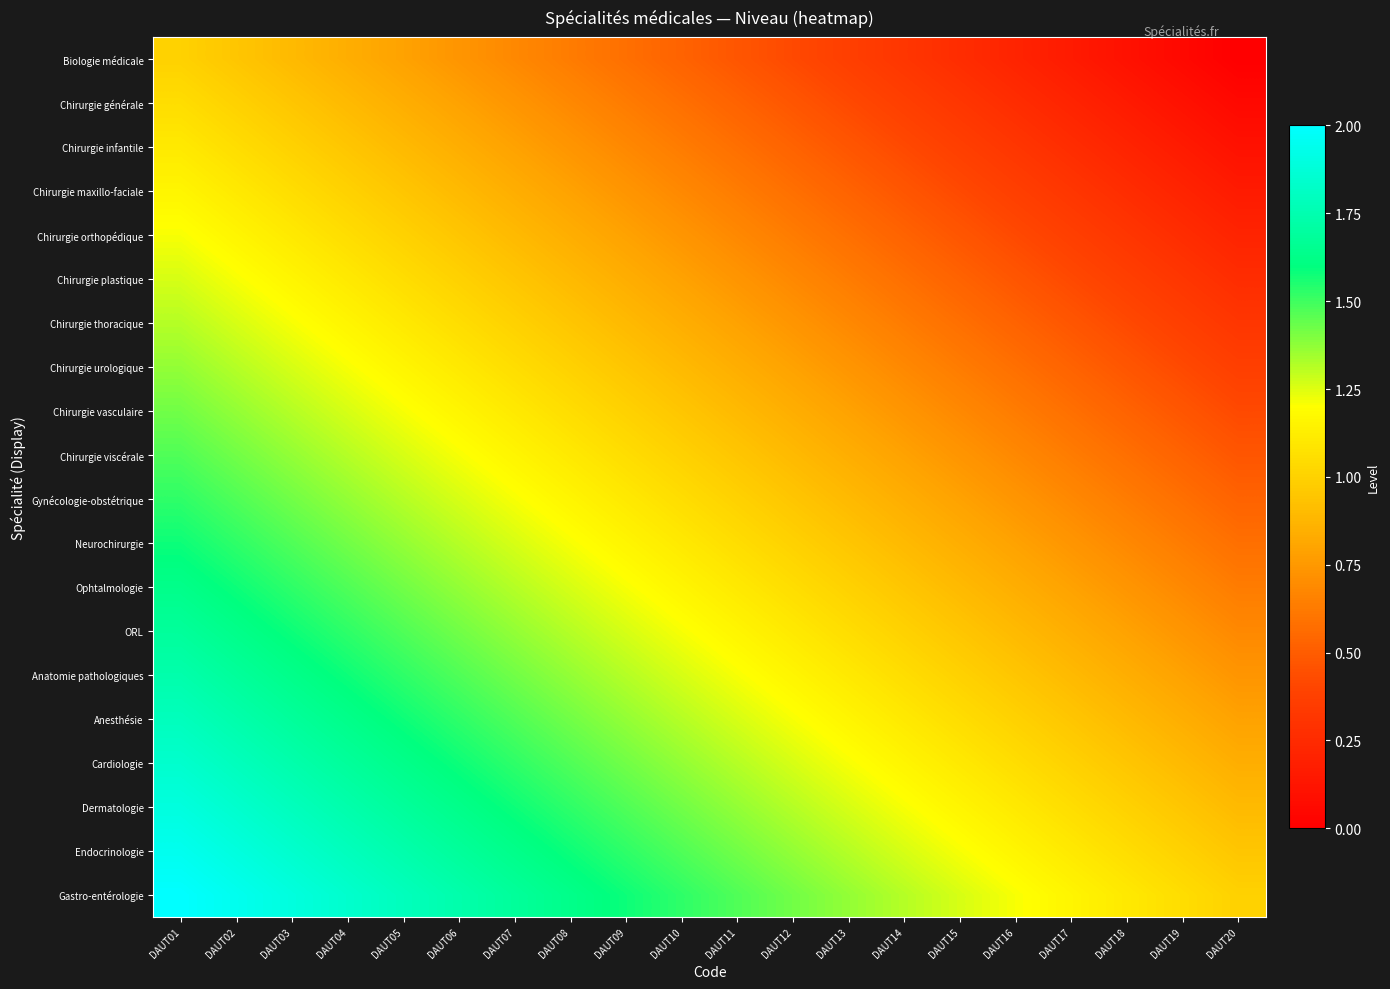

Reading left to right, extract all data points from this chart.

Biologie médicale: DAUT01=1.0	DAUT02=0.9	DAUT03=0.9	DAUT04=0.8	DAUT05=0.8	DAUT06=0.7	DAUT07=0.7	DAUT08=0.6	DAUT09=0.6	DAUT10=0.5	DAUT11=0.5	DAUT12=0.4	DAUT13=0.4	DAUT14=0.3	DAUT15=0.3	DAUT16=0.2	DAUT17=0.2	DAUT18=0.1	DAUT19=0.1	DAUT20=0.0
Chirurgie générale: DAUT01=1.1	DAUT02=1.0	DAUT03=0.9	DAUT04=0.9	DAUT05=0.8	DAUT06=0.8	DAUT07=0.7	DAUT08=0.7	DAUT09=0.6	DAUT10=0.6	DAUT11=0.5	DAUT12=0.5	DAUT13=0.4	DAUT14=0.4	DAUT15=0.3	DAUT16=0.3	DAUT17=0.2	DAUT18=0.2	DAUT19=0.1	DAUT20=0.1
Chirurgie infantile: DAUT01=1.1	DAUT02=1.1	DAUT03=1.0	DAUT04=0.9	DAUT05=0.9	DAUT06=0.8	DAUT07=0.8	DAUT08=0.7	DAUT09=0.7	DAUT10=0.6	DAUT11=0.6	DAUT12=0.5	DAUT13=0.5	DAUT14=0.4	DAUT15=0.4	DAUT16=0.3	DAUT17=0.3	DAUT18=0.2	DAUT19=0.2	DAUT20=0.1
Chirurgie maxillo-faciale: DAUT01=1.2	DAUT02=1.1	DAUT03=1.1	DAUT04=1.0	DAUT05=0.9	DAUT06=0.9	DAUT07=0.8	DAUT08=0.8	DAUT09=0.7	DAUT10=0.7	DAUT11=0.6	DAUT12=0.6	DAUT13=0.5	DAUT14=0.5	DAUT15=0.4	DAUT16=0.4	DAUT17=0.3	DAUT18=0.3	DAUT19=0.2	DAUT20=0.2
Chirurgie orthopédique: DAUT01=1.2	DAUT02=1.2	DAUT03=1.1	DAUT04=1.1	DAUT05=1.0	DAUT06=0.9	DAUT07=0.9	DAUT08=0.8	DAUT09=0.8	DAUT10=0.7	DAUT11=0.7	DAUT12=0.6	DAUT13=0.6	DAUT14=0.5	DAUT15=0.5	DAUT16=0.4	DAUT17=0.4	DAUT18=0.3	DAUT19=0.3	DAUT20=0.2
Chirurgie plastique: DAUT01=1.3	DAUT02=1.2	DAUT03=1.2	DAUT04=1.1	DAUT05=1.1	DAUT06=1.0	DAUT07=0.9	DAUT08=0.9	DAUT09=0.8	DAUT10=0.8	DAUT11=0.7	DAUT12=0.7	DAUT13=0.6	DAUT14=0.6	DAUT15=0.5	DAUT16=0.5	DAUT17=0.4	DAUT18=0.4	DAUT19=0.3	DAUT20=0.3
Chirurgie thoracique: DAUT01=1.3	DAUT02=1.3	DAUT03=1.2	DAUT04=1.2	DAUT05=1.1	DAUT06=1.1	DAUT07=1.0	DAUT08=0.9	DAUT09=0.9	DAUT10=0.8	DAUT11=0.8	DAUT12=0.7	DAUT13=0.7	DAUT14=0.6	DAUT15=0.6	DAUT16=0.5	DAUT17=0.5	DAUT18=0.4	DAUT19=0.4	DAUT20=0.3
Chirurgie urologique: DAUT01=1.4	DAUT02=1.3	DAUT03=1.3	DAUT04=1.2	DAUT05=1.2	DAUT06=1.1	DAUT07=1.1	DAUT08=1.0	DAUT09=0.9	DAUT10=0.9	DAUT11=0.8	DAUT12=0.8	DAUT13=0.7	DAUT14=0.7	DAUT15=0.6	DAUT16=0.6	DAUT17=0.5	DAUT18=0.5	DAUT19=0.4	DAUT20=0.4
Chirurgie vasculaire: DAUT01=1.4	DAUT02=1.4	DAUT03=1.3	DAUT04=1.3	DAUT05=1.2	DAUT06=1.2	DAUT07=1.1	DAUT08=1.1	DAUT09=1.0	DAUT10=0.9	DAUT11=0.9	DAUT12=0.8	DAUT13=0.8	DAUT14=0.7	DAUT15=0.7	DAUT16=0.6	DAUT17=0.6	DAUT18=0.5	DAUT19=0.5	DAUT20=0.4
Chirurgie viscérale: DAUT01=1.5	DAUT02=1.4	DAUT03=1.4	DAUT04=1.3	DAUT05=1.3	DAUT06=1.2	DAUT07=1.2	DAUT08=1.1	DAUT09=1.1	DAUT10=1.0	DAUT11=0.9	DAUT12=0.9	DAUT13=0.8	DAUT14=0.8	DAUT15=0.7	DAUT16=0.7	DAUT17=0.6	DAUT18=0.6	DAUT19=0.5	DAUT20=0.5
Gynécologie-obstétrique: DAUT01=1.5	DAUT02=1.5	DAUT03=1.4	DAUT04=1.4	DAUT05=1.3	DAUT06=1.3	DAUT07=1.2	DAUT08=1.2	DAUT09=1.1	DAUT10=1.1	DAUT11=1.0	DAUT12=0.9	DAUT13=0.9	DAUT14=0.8	DAUT15=0.8	DAUT16=0.7	DAUT17=0.7	DAUT18=0.6	DAUT19=0.6	DAUT20=0.5
Neurochirurgie: DAUT01=1.6	DAUT02=1.5	DAUT03=1.5	DAUT04=1.4	DAUT05=1.4	DAUT06=1.3	DAUT07=1.3	DAUT08=1.2	DAUT09=1.2	DAUT10=1.1	DAUT11=1.1	DAUT12=1.0	DAUT13=0.9	DAUT14=0.9	DAUT15=0.8	DAUT16=0.8	DAUT17=0.7	DAUT18=0.7	DAUT19=0.6	DAUT20=0.6
Ophtalmologie: DAUT01=1.6	DAUT02=1.6	DAUT03=1.5	DAUT04=1.5	DAUT05=1.4	DAUT06=1.4	DAUT07=1.3	DAUT08=1.3	DAUT09=1.2	DAUT10=1.2	DAUT11=1.1	DAUT12=1.1	DAUT13=1.0	DAUT14=0.9	DAUT15=0.9	DAUT16=0.8	DAUT17=0.8	DAUT18=0.7	DAUT19=0.7	DAUT20=0.6
ORL: DAUT01=1.7	DAUT02=1.6	DAUT03=1.6	DAUT04=1.5	DAUT05=1.5	DAUT06=1.4	DAUT07=1.4	DAUT08=1.3	DAUT09=1.3	DAUT10=1.2	DAUT11=1.2	DAUT12=1.1	DAUT13=1.1	DAUT14=1.0	DAUT15=0.9	DAUT16=0.9	DAUT17=0.8	DAUT18=0.8	DAUT19=0.7	DAUT20=0.7
Anatomie pathologiques: DAUT01=1.7	DAUT02=1.7	DAUT03=1.6	DAUT04=1.6	DAUT05=1.5	DAUT06=1.5	DAUT07=1.4	DAUT08=1.4	DAUT09=1.3	DAUT10=1.3	DAUT11=1.2	DAUT12=1.2	DAUT13=1.1	DAUT14=1.1	DAUT15=1.0	DAUT16=0.9	DAUT17=0.9	DAUT18=0.8	DAUT19=0.8	DAUT20=0.7
Anesthésie: DAUT01=1.8	DAUT02=1.7	DAUT03=1.7	DAUT04=1.6	DAUT05=1.6	DAUT06=1.5	DAUT07=1.5	DAUT08=1.4	DAUT09=1.4	DAUT10=1.3	DAUT11=1.3	DAUT12=1.2	DAUT13=1.2	DAUT14=1.1	DAUT15=1.1	DAUT16=1.0	DAUT17=0.9	DAUT18=0.9	DAUT19=0.8	DAUT20=0.8
Cardiologie: DAUT01=1.8	DAUT02=1.8	DAUT03=1.7	DAUT04=1.7	DAUT05=1.6	DAUT06=1.6	DAUT07=1.5	DAUT08=1.5	DAUT09=1.4	DAUT10=1.4	DAUT11=1.3	DAUT12=1.3	DAUT13=1.2	DAUT14=1.2	DAUT15=1.1	DAUT16=1.1	DAUT17=1.0	DAUT18=0.9	DAUT19=0.9	DAUT20=0.8
Dermatologie: DAUT01=1.9	DAUT02=1.8	DAUT03=1.8	DAUT04=1.7	DAUT05=1.7	DAUT06=1.6	DAUT07=1.6	DAUT08=1.5	DAUT09=1.5	DAUT10=1.4	DAUT11=1.4	DAUT12=1.3	DAUT13=1.3	DAUT14=1.2	DAUT15=1.2	DAUT16=1.1	DAUT17=1.1	DAUT18=1.0	DAUT19=0.9	DAUT20=0.9
Endocrinologie: DAUT01=1.9	DAUT02=1.9	DAUT03=1.8	DAUT04=1.8	DAUT05=1.7	DAUT06=1.7	DAUT07=1.6	DAUT08=1.6	DAUT09=1.5	DAUT10=1.5	DAUT11=1.4	DAUT12=1.4	DAUT13=1.3	DAUT14=1.3	DAUT15=1.2	DAUT16=1.2	DAUT17=1.1	DAUT18=1.1	DAUT19=1.0	DAUT20=0.9
Gastro-entérologie: DAUT01=2.0	DAUT02=1.9	DAUT03=1.9	DAUT04=1.8	DAUT05=1.8	DAUT06=1.7	DAUT07=1.7	DAUT08=1.6	DAUT09=1.6	DAUT10=1.5	DAUT11=1.5	DAUT12=1.4	DAUT13=1.4	DAUT14=1.3	DAUT15=1.3	DAUT16=1.2	DAUT17=1.2	DAUT18=1.1	DAUT19=1.1	DAUT20=1.0